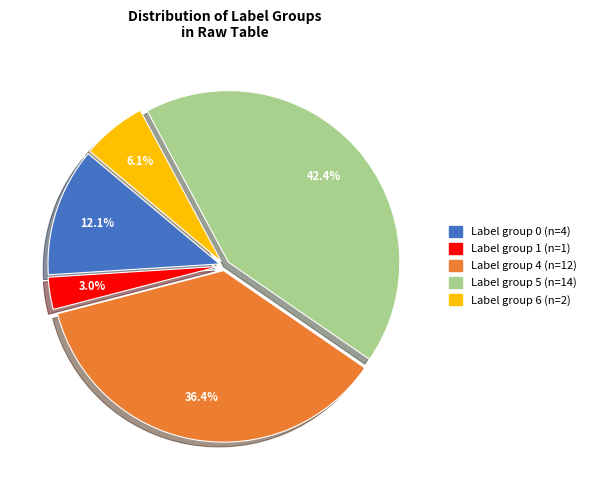

How many segments does this pie chart have?

5